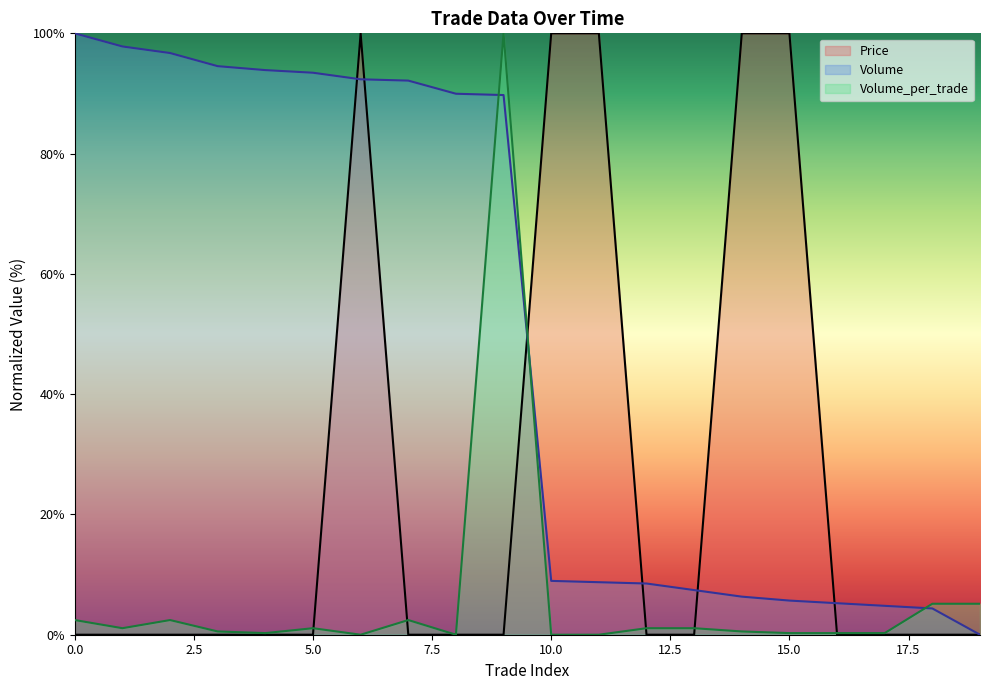

True or false: Volume_per_trade has a value of 0.2 at 4.

False